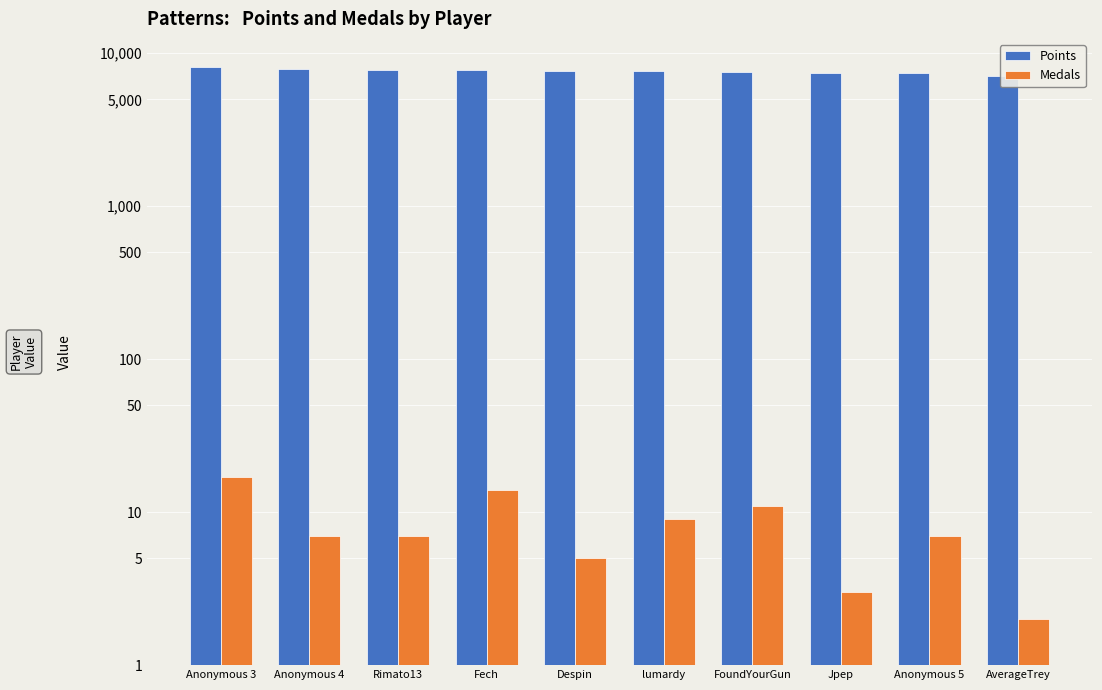

What is the difference between the second highest and second lowest values in the Points series?

390